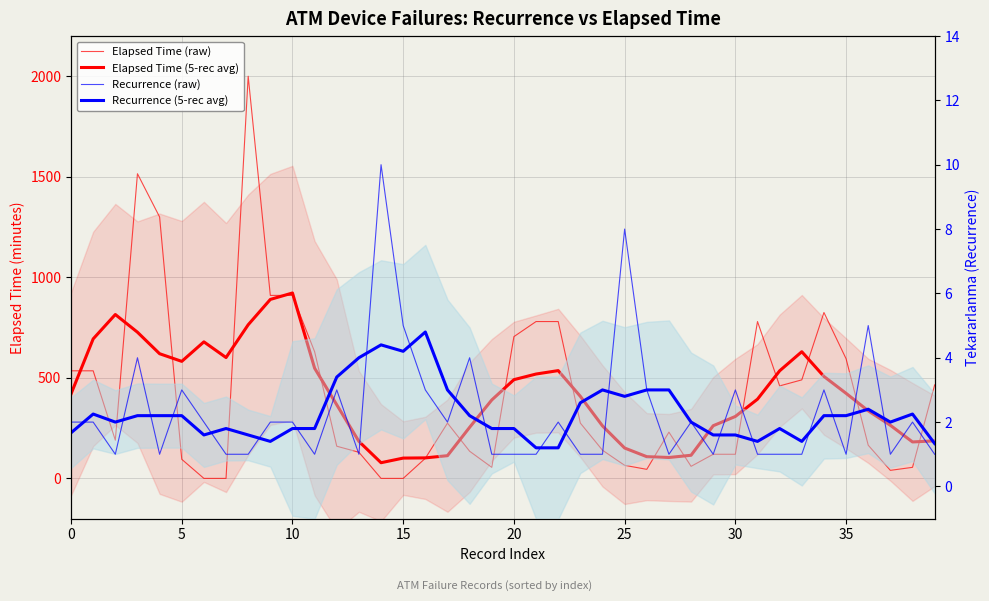

What is the sum of all Elapsed Time (raw) values?

16670.0